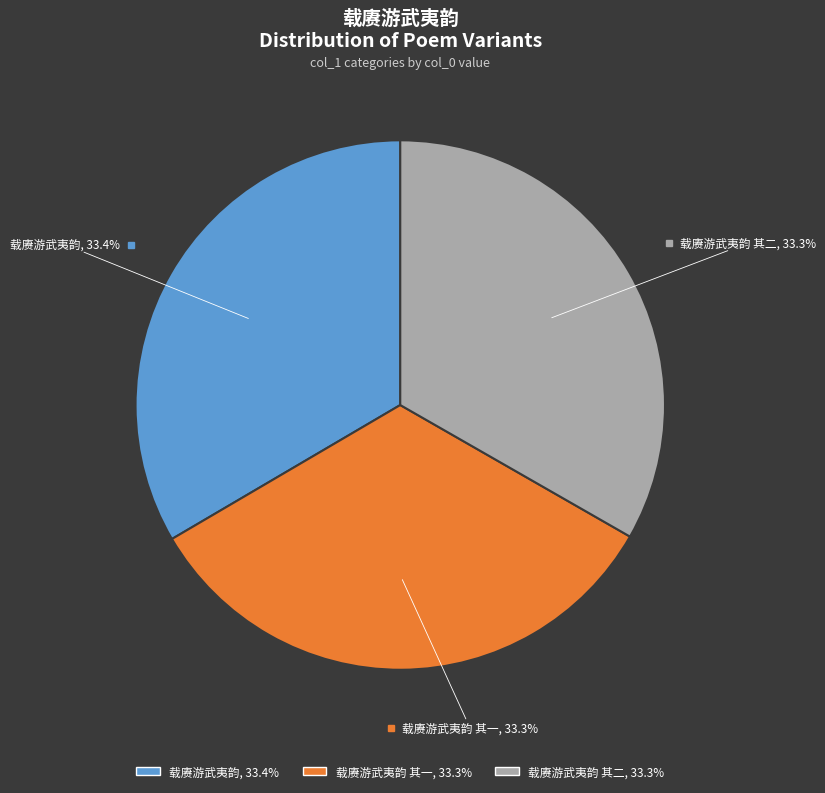

Is there a majority slice in this chart?

No